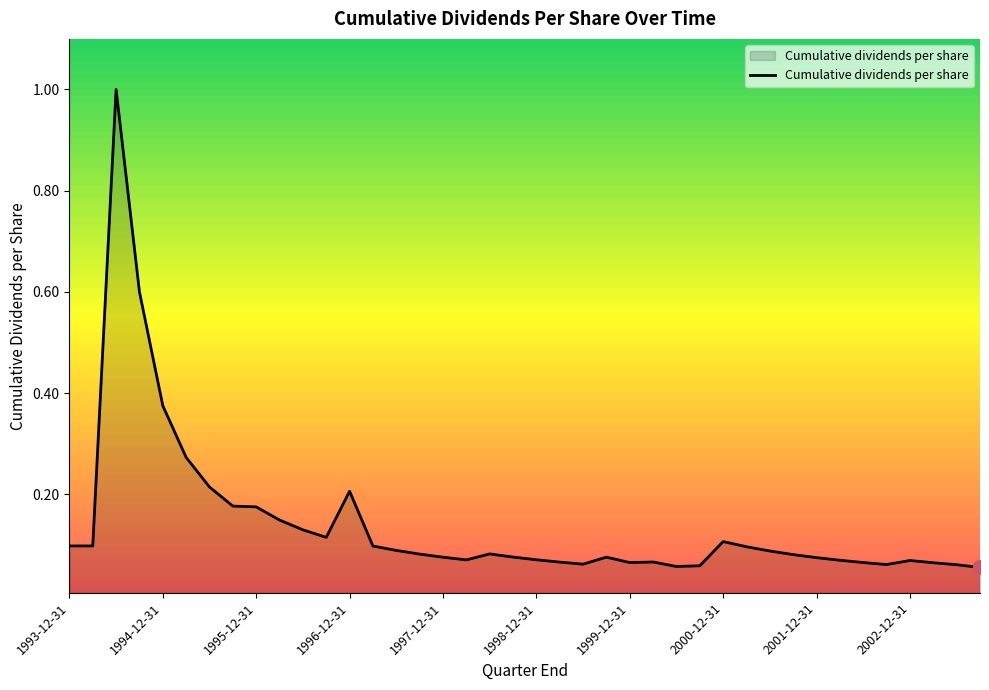

What is the greatest value displayed?

1.0